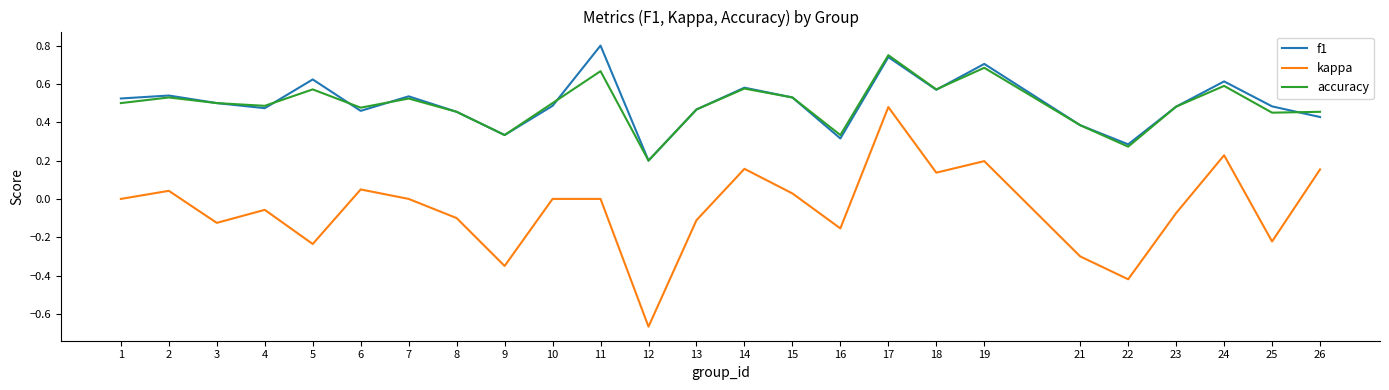

Is it true that f1 equals 1.1 at 11?

False